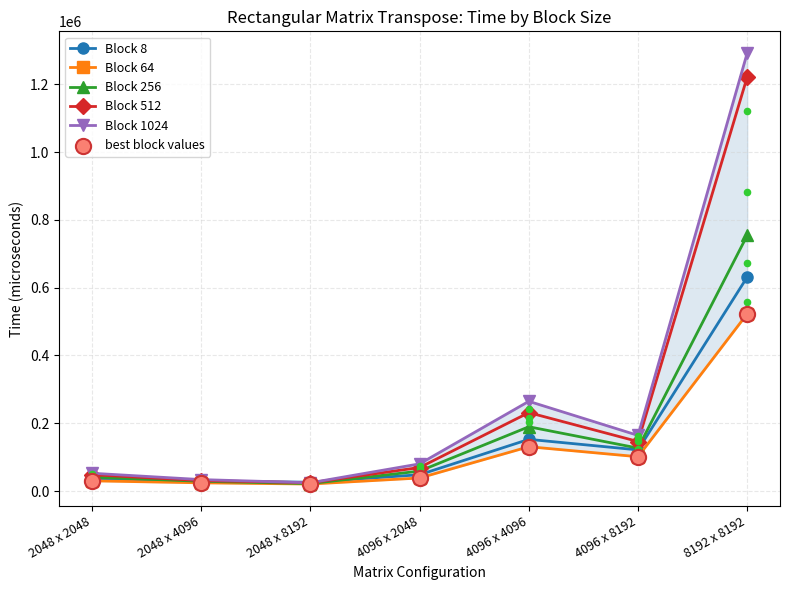

What is the total value across all series at 2048 x 8192?

137829.1